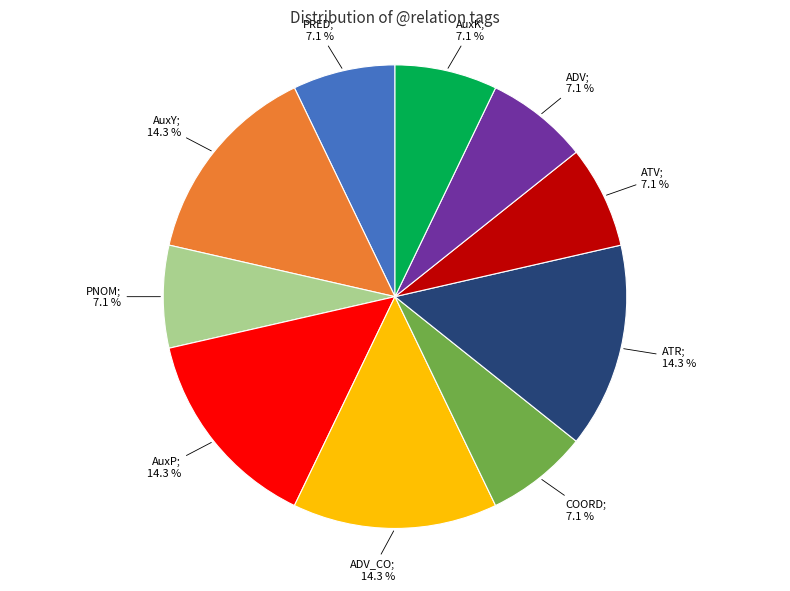

Is there a majority slice in this chart?

No